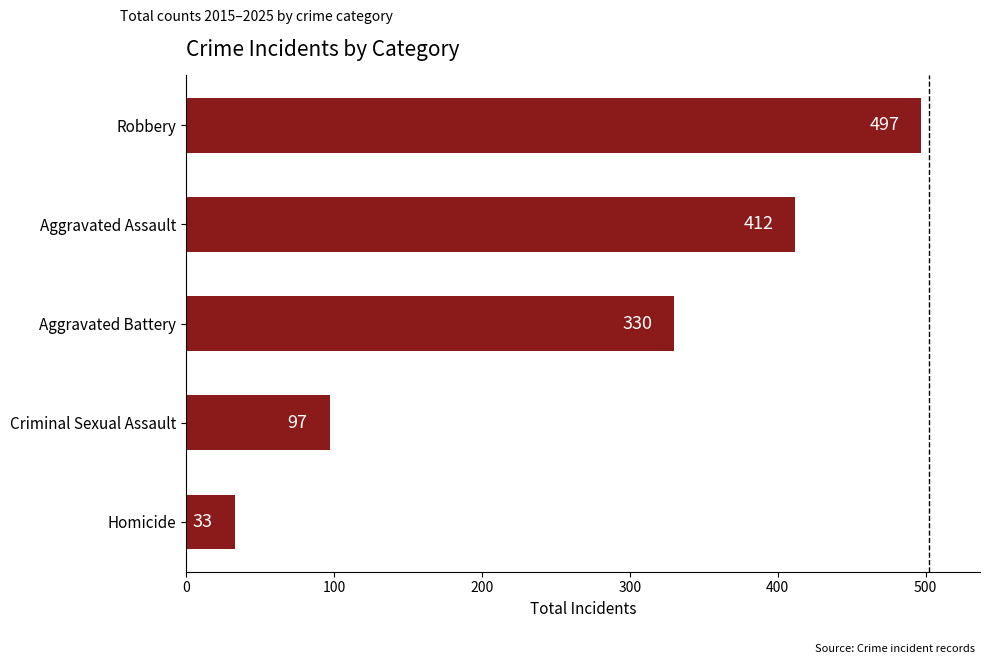

Approximately how many times larger is the value at Aggravated Battery compared to Aggravated Assault?

0.8